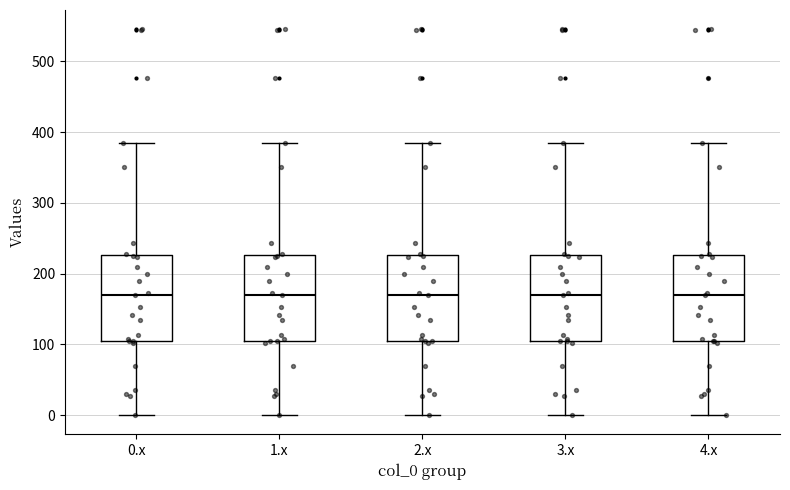

Where does the upper whisker of the box for 4.x end on the y-axis? The values are not printed on the chart, so give them approximately, as read against the axis.

380